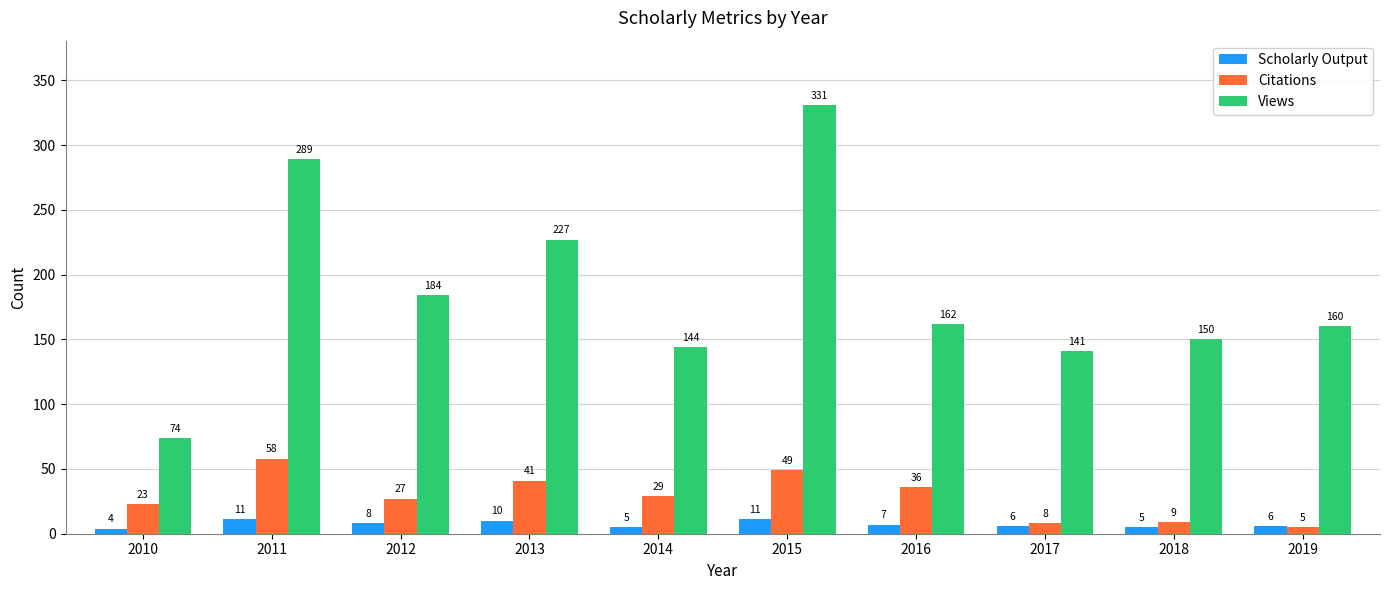

True or false: Views has a value of 150 at 2018.

True